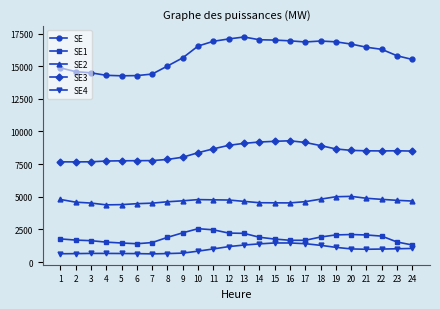

True or false: SE has more than 0 points higher than both neighbors.

True